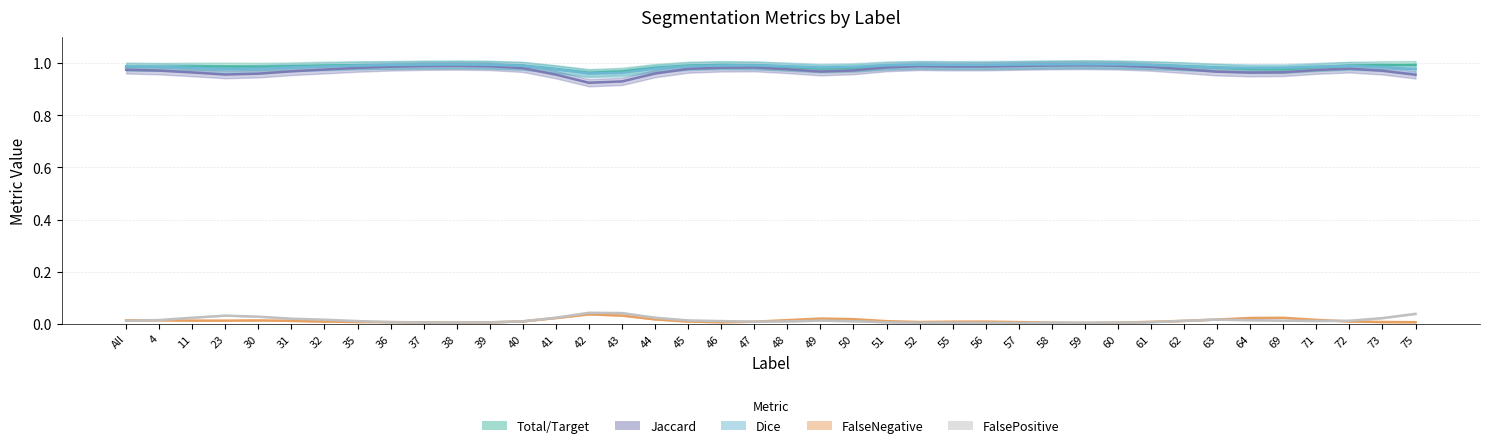

True or false: Dice has more than 1 points higher than both neighbors.

True